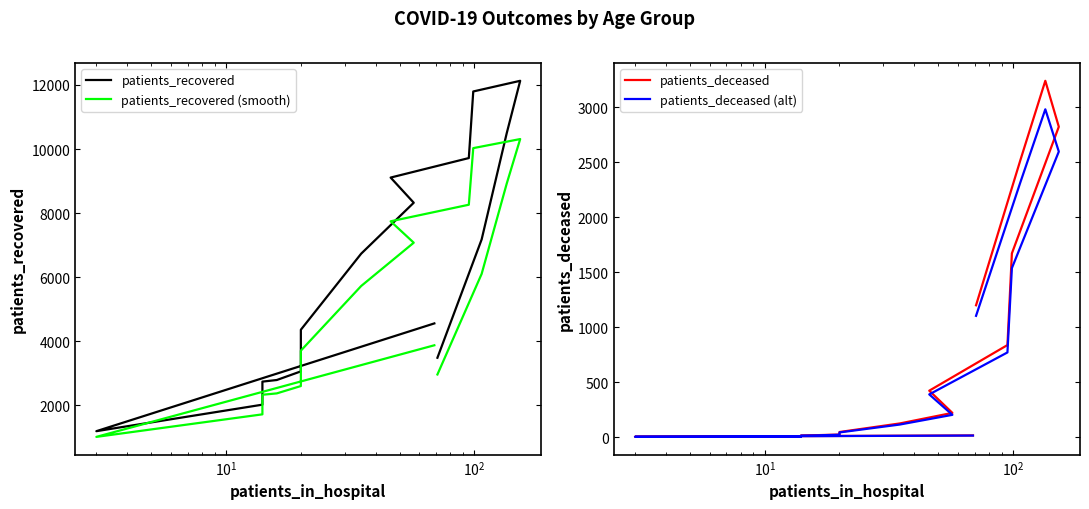

At how many categories does at least one series exceed 4600?

8